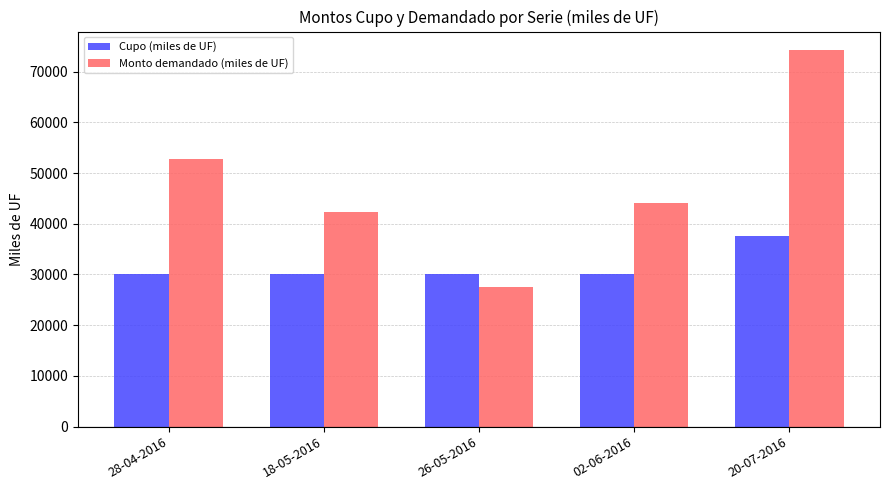

What is the difference between the Monto demandado (miles de UF) values at 28-04-2016 and 18-05-2016?

10560